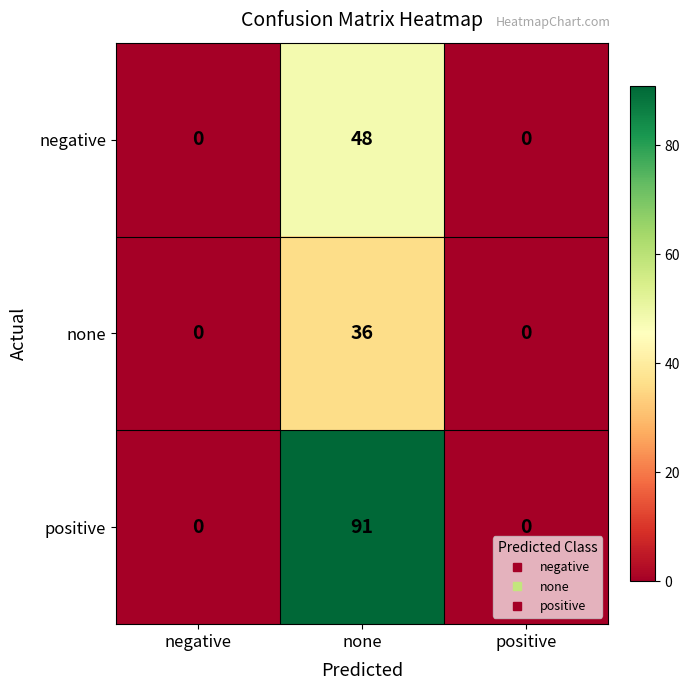

At none, list the series in order from smallest to largest.

none, negative, positive